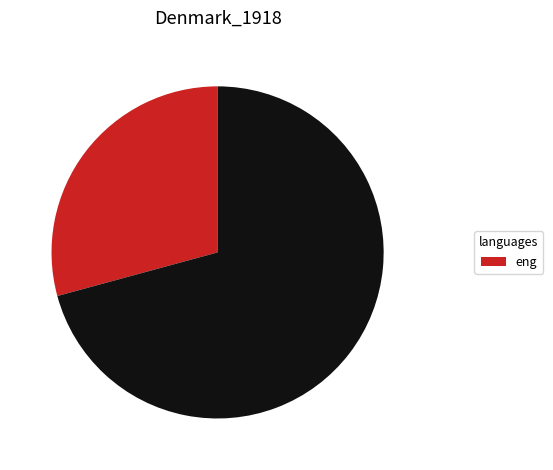

Does any single category account for the majority?

Yes